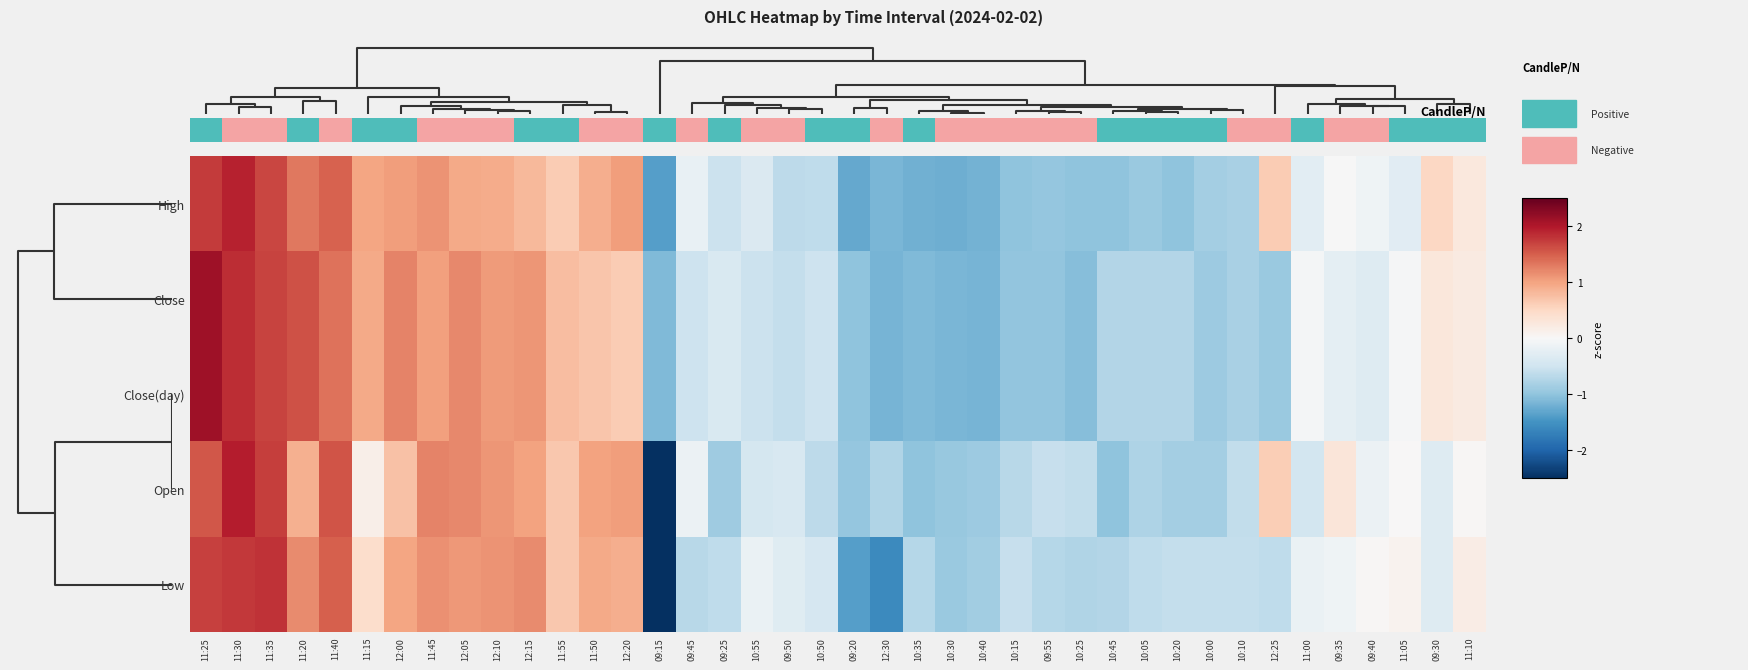

Reading right to left, extract all data points from this chart.

High: 11:10=0.3	09:30=0.5	11:05=-0.3	09:40=-0.1	09:35=-0.0	11:00=-0.3	12:25=0.6	10:10=-0.8	10:00=-0.8	10:20=-1.0	10:05=-0.9	10:45=-1.0	10:25=-1.0	09:55=-1.0	10:15=-1.0	10:40=-1.2	10:30=-1.2	10:35=-1.2	12:30=-1.1	09:20=-1.3	10:50=-0.6	09:50=-0.7	10:55=-0.4	09:25=-0.5	09:45=-0.2	09:15=-1.4	12:20=1.0	11:50=0.9	11:55=0.6	12:15=0.8	12:10=0.9	12:05=0.9	11:45=1.1	12:00=1.0	11:15=1.0	11:40=1.5	11:20=1.3	11:35=1.7	11:30=1.9	11:25=1.8
Close: 11:10=0.2	09:30=0.3	11:05=-0.0	09:40=-0.3	09:35=-0.3	11:00=-0.0	12:25=-0.9	10:10=-0.8	10:00=-0.9	10:20=-0.7	10:05=-0.7	10:45=-0.7	10:25=-1.1	09:55=-1.0	10:15=-1.0	10:40=-1.2	10:30=-1.1	10:35=-1.1	12:30=-1.2	09:20=-1.0	10:50=-0.5	09:50=-0.6	10:55=-0.5	09:25=-0.4	09:45=-0.5	09:15=-1.1	12:20=0.6	11:50=0.7	11:55=0.8	12:15=1.1	12:10=1.1	12:05=1.2	11:45=1.0	12:00=1.2	11:15=1.0	11:40=1.4	11:20=1.6	11:35=1.7	11:30=1.8	11:25=2.1
Close(day): 11:10=0.2	09:30=0.3	11:05=-0.0	09:40=-0.3	09:35=-0.3	11:00=-0.0	12:25=-0.9	10:10=-0.8	10:00=-0.9	10:20=-0.7	10:05=-0.7	10:45=-0.7	10:25=-1.1	09:55=-1.0	10:15=-1.0	10:40=-1.2	10:30=-1.1	10:35=-1.1	12:30=-1.2	09:20=-1.0	10:50=-0.5	09:50=-0.6	10:55=-0.5	09:25=-0.4	09:45=-0.5	09:15=-1.1	12:20=0.6	11:50=0.7	11:55=0.8	12:15=1.1	12:10=1.1	12:05=1.2	11:45=1.0	12:00=1.2	11:15=1.0	11:40=1.4	11:20=1.6	11:35=1.7	11:30=1.8	11:25=2.1
Open: 11:10=0.0	09:30=-0.3	11:05=0.0	09:40=-0.1	09:35=0.3	11:00=-0.5	12:25=0.6	10:10=-0.6	10:00=-0.8	10:20=-0.9	10:05=-0.8	10:45=-1.0	10:25=-0.6	09:55=-0.6	10:15=-0.7	10:40=-0.9	10:30=-0.9	10:35=-1.0	12:30=-0.8	09:20=-1.0	10:50=-0.7	09:50=-0.4	10:55=-0.4	09:25=-0.9	09:45=-0.2	09:15=-2.8	12:20=1.0	11:50=1.0	11:55=0.7	12:15=1.0	12:10=1.1	12:05=1.2	11:45=1.2	12:00=0.7	11:15=0.2	11:40=1.6	11:20=0.9	11:35=1.7	11:30=2.0	11:25=1.6
Low: 11:10=0.2	09:30=-0.3	11:05=0.1	09:40=0.0	09:35=-0.1	11:00=-0.2	12:25=-0.6	10:10=-0.6	10:00=-0.6	10:20=-0.6	10:05=-0.6	10:45=-0.7	10:25=-0.7	09:55=-0.7	10:15=-0.6	10:40=-0.9	10:30=-0.9	10:35=-0.7	12:30=-1.6	09:20=-1.4	10:50=-0.4	09:50=-0.3	10:55=-0.2	09:25=-0.6	09:45=-0.7	09:15=-2.6	12:20=0.9	11:50=0.9	11:55=0.7	12:15=1.2	12:10=1.1	12:05=1.1	11:45=1.2	12:00=1.0	11:15=0.4	11:40=1.5	11:20=1.2	11:35=1.8	11:30=1.8	11:25=1.7